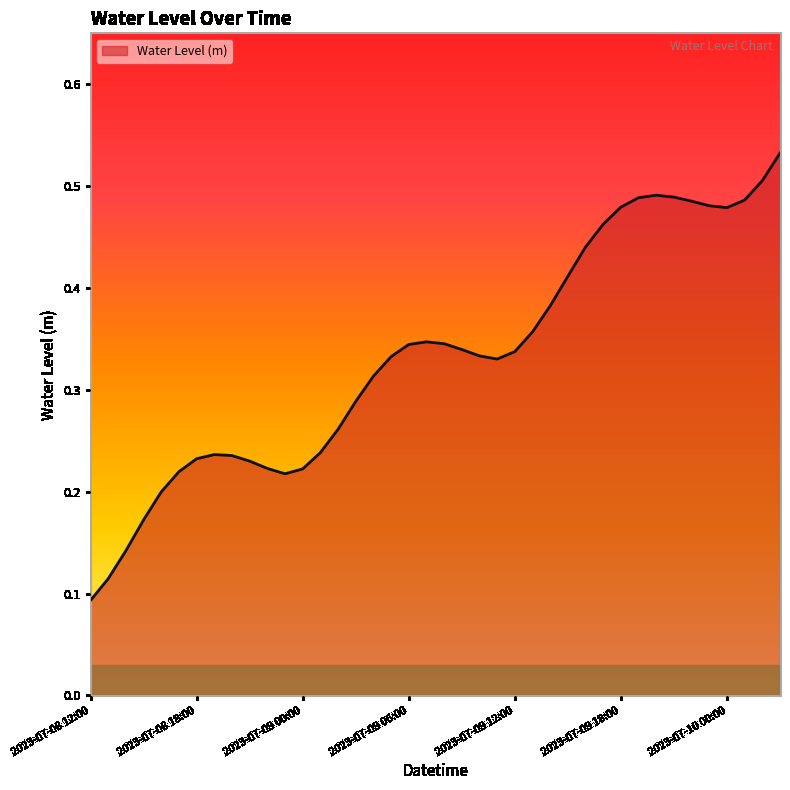

Rank the categories by value from lowest to highest.

2023-07-08 12:00, 2023-07-08 13:00, 2023-07-08 14:00, 2023-07-08 15:00, 2023-07-08 16:00, 2023-07-08 23:00, 2023-07-08 17:00, 2023-07-09 00:00, 2023-07-08 22:00, 2023-07-08 21:00, 2023-07-08 18:00, 2023-07-08 20:00, 2023-07-08 19:00, 2023-07-09 01:00, 2023-07-09 02:00, 2023-07-09 03:00, 2023-07-09 04:00, 2023-07-09 11:00, 2023-07-09 05:00, 2023-07-09 10:00, 2023-07-09 12:00, 2023-07-09 09:00, 2023-07-09 06:00, 2023-07-09 08:00, 2023-07-09 07:00, 2023-07-09 13:00, 2023-07-09 14:00, 2023-07-09 15:00, 2023-07-09 16:00, 2023-07-09 17:00, 2023-07-10 00:00, 2023-07-09 18:00, 2023-07-09 23:00, 2023-07-09 22:00, 2023-07-10 01:00, 2023-07-09 19:00, 2023-07-09 21:00, 2023-07-09 20:00, 2023-07-10 02:00, 2023-07-10 03:00